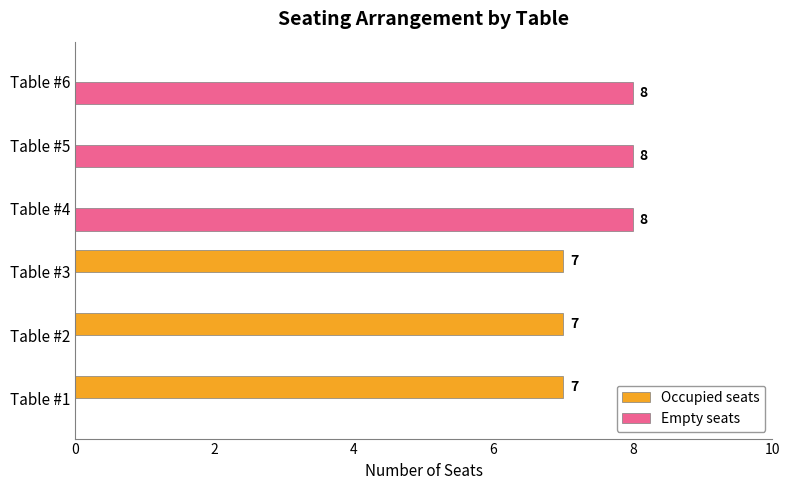

What is the maximum value shown in the chart?

8